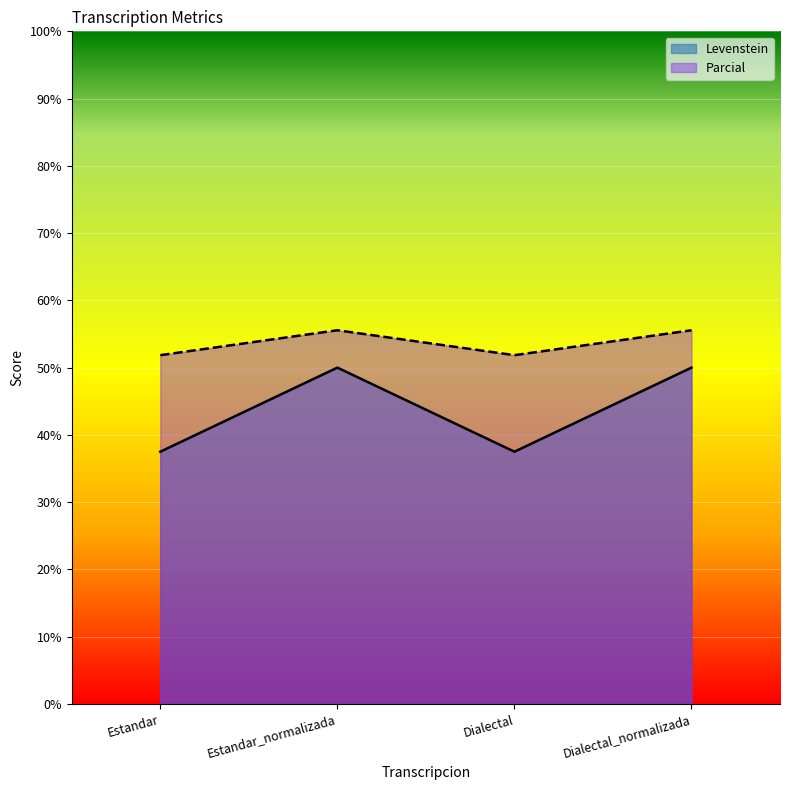

How many lines are shown in the chart?

2